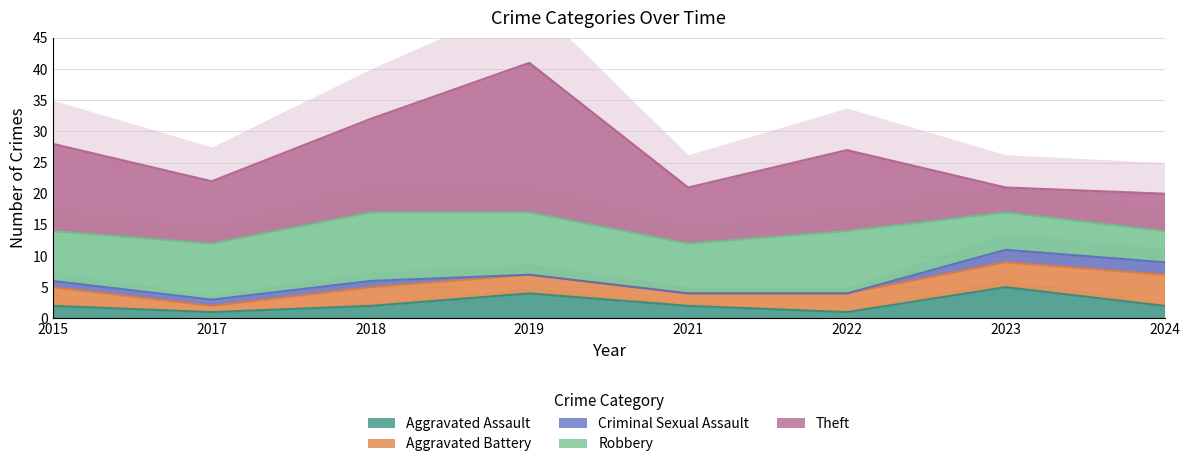

Count the number of data series in this chart.

5